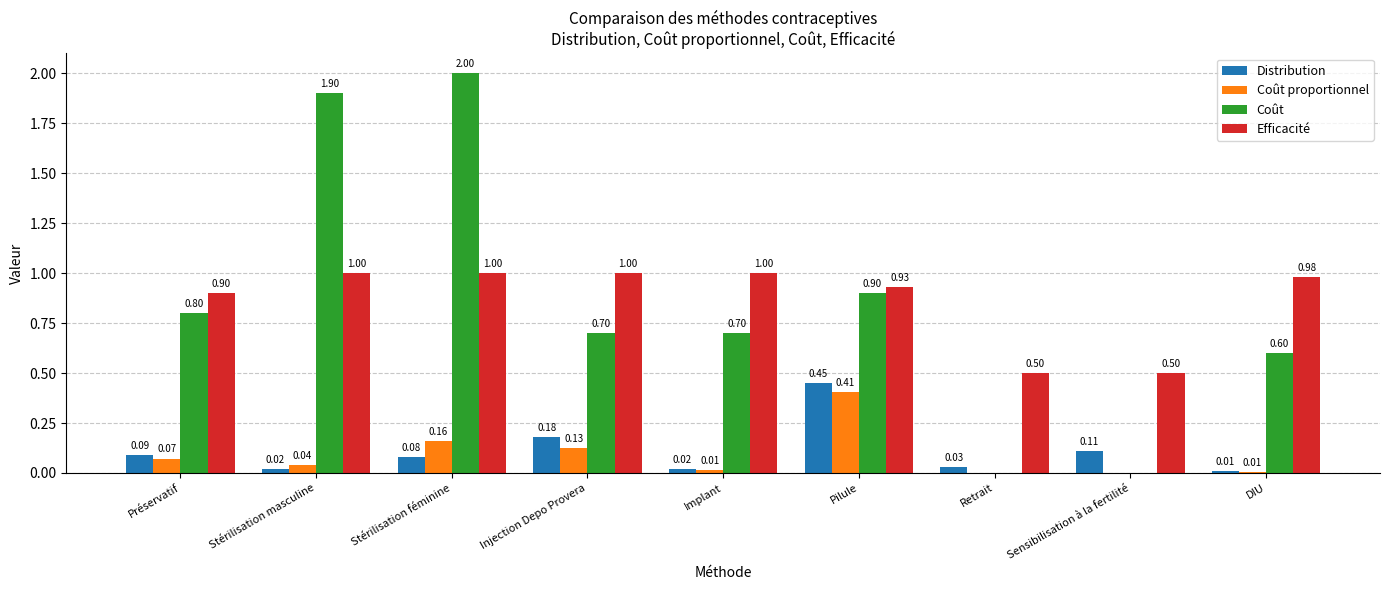

Which series has the largest total across all categories?

Efficacité